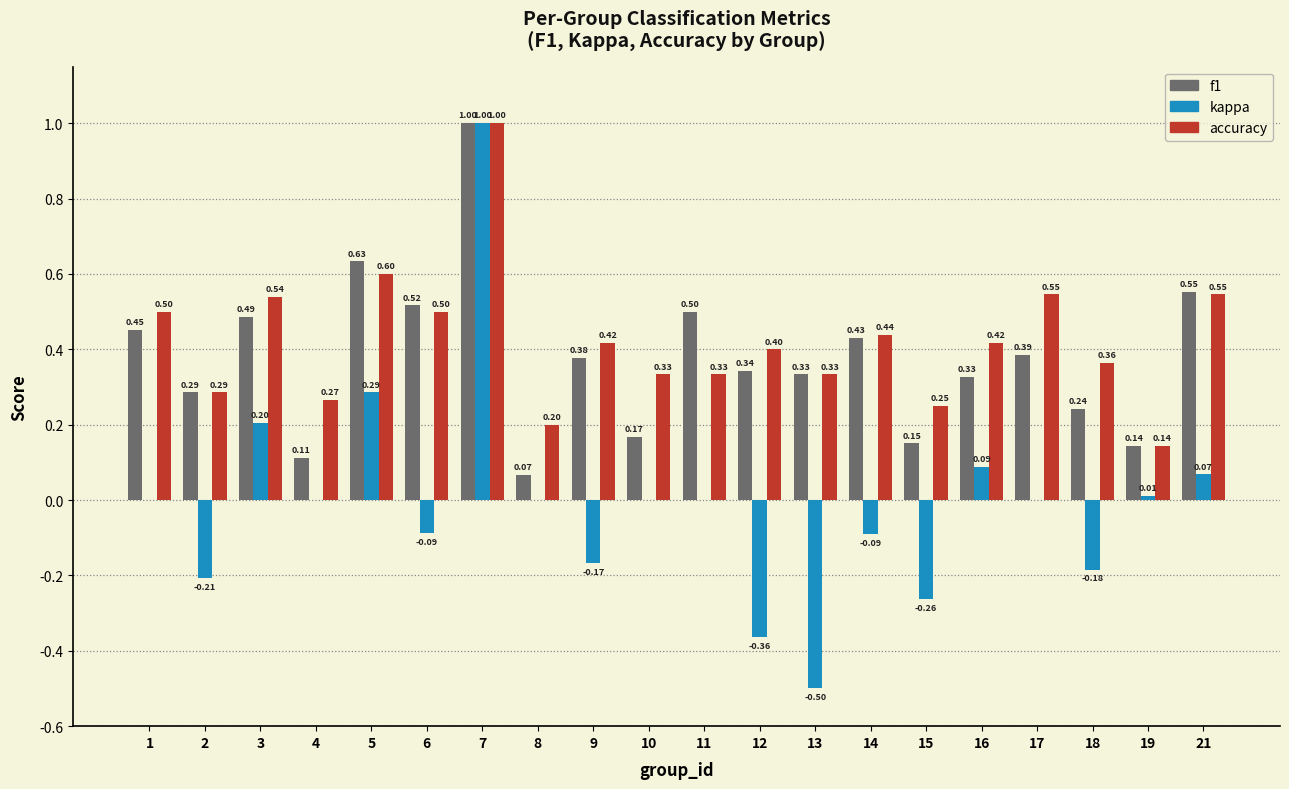

The value of f1 at 11 is 0.5. True or false?

True